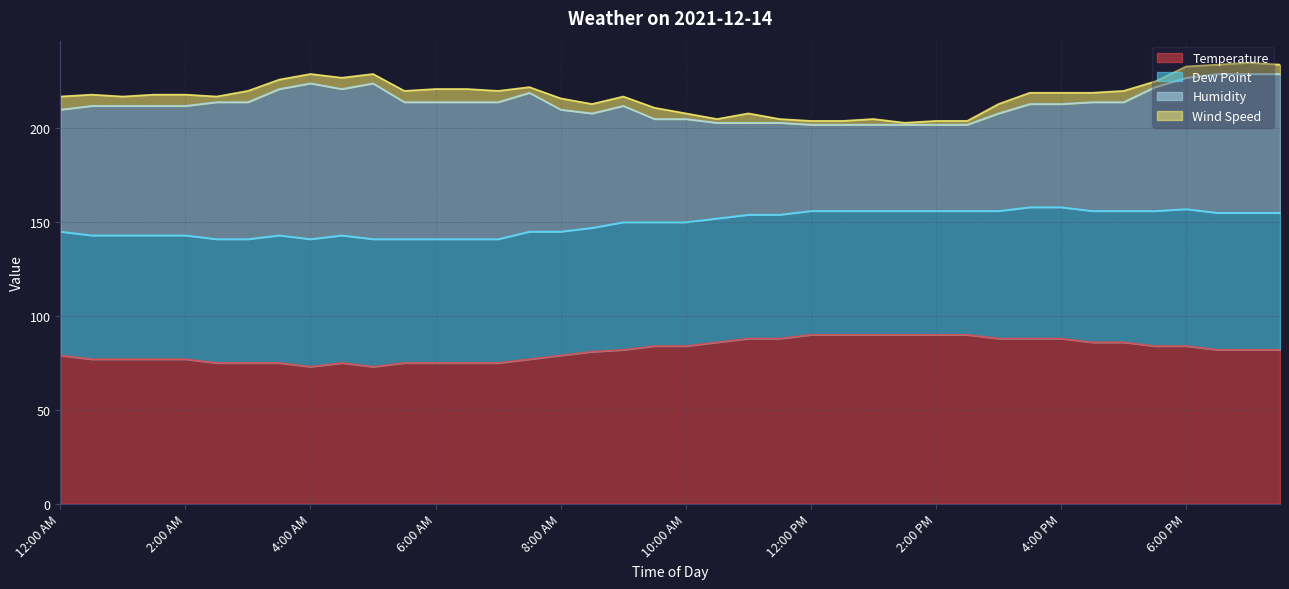

True or false: Temperature and Dew Point intersect in this chart.

False